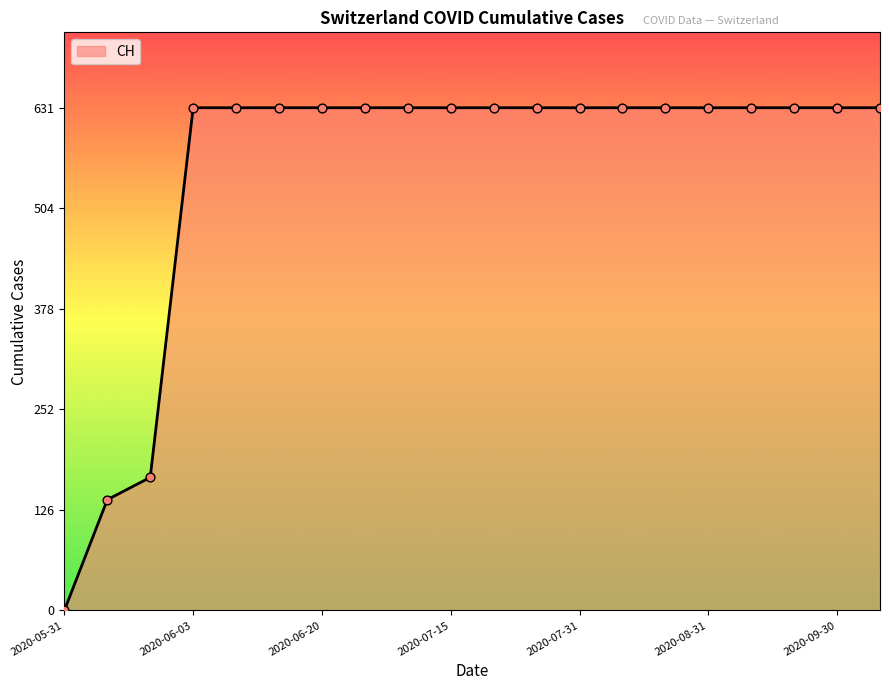

What is the maximum value shown in the chart?

631